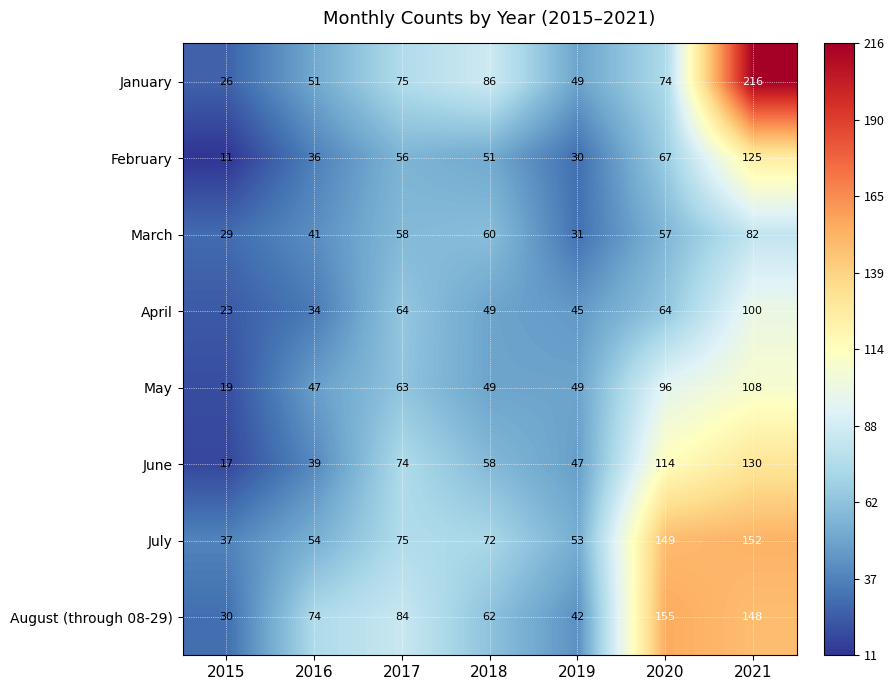

At which category is the sum across all series the highest?

2021